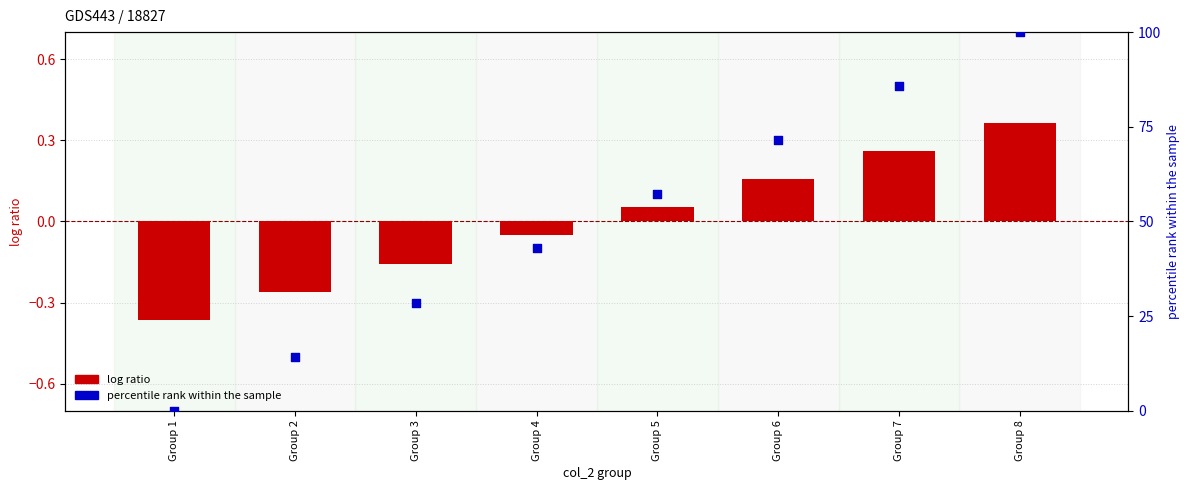

At which category is the sum across all series the highest?

Group 8